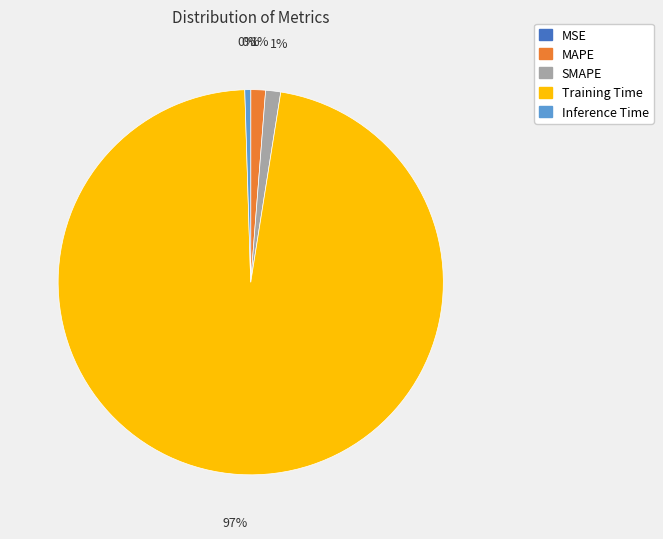

Is the sum of SMAPE and Training Time greater than half?

Yes